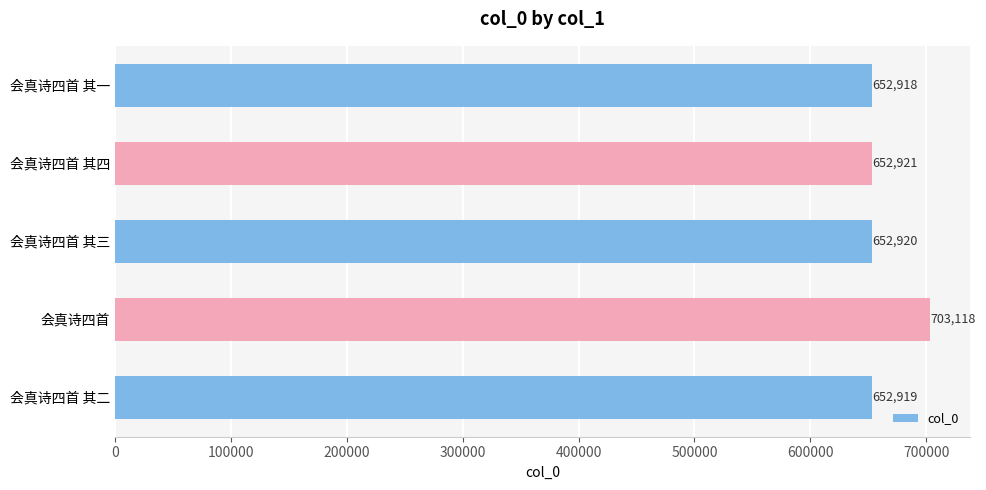

What is the difference between the second highest and minimum values?

3